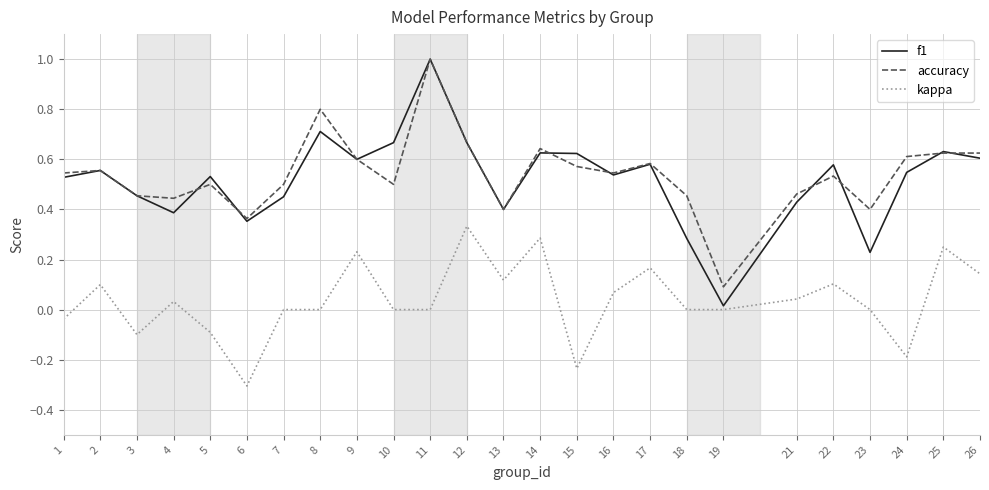

Which series has the largest range (max minus min)?

f1